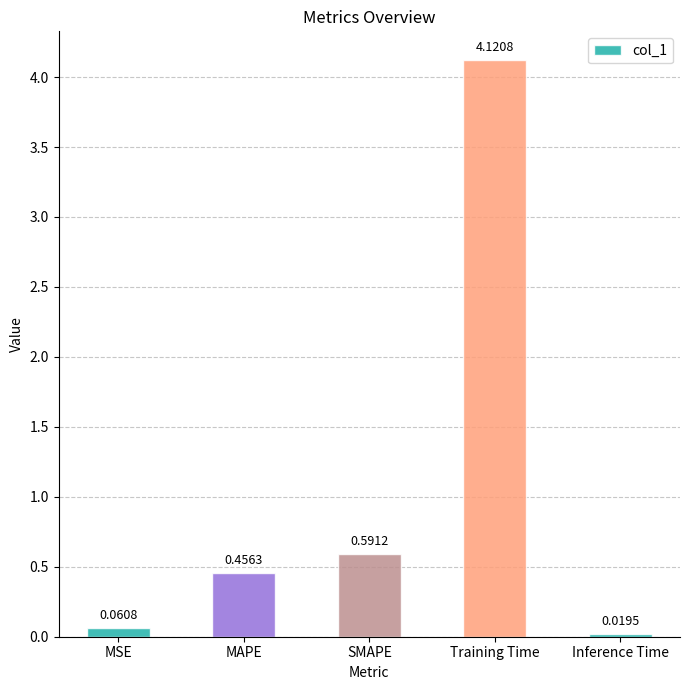

Where is the data nearest to the value 2?

SMAPE